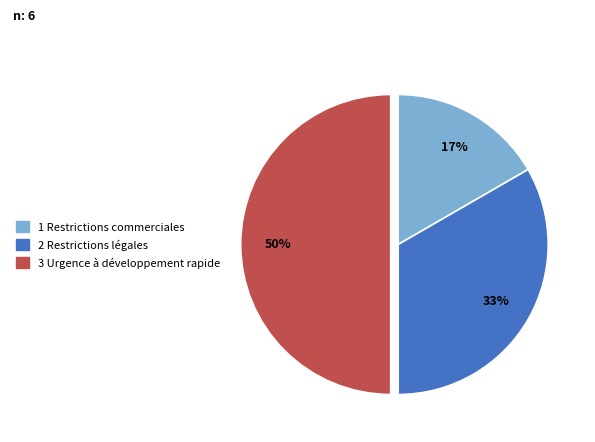

To the nearest percent, what is the average slice percentage?

33%